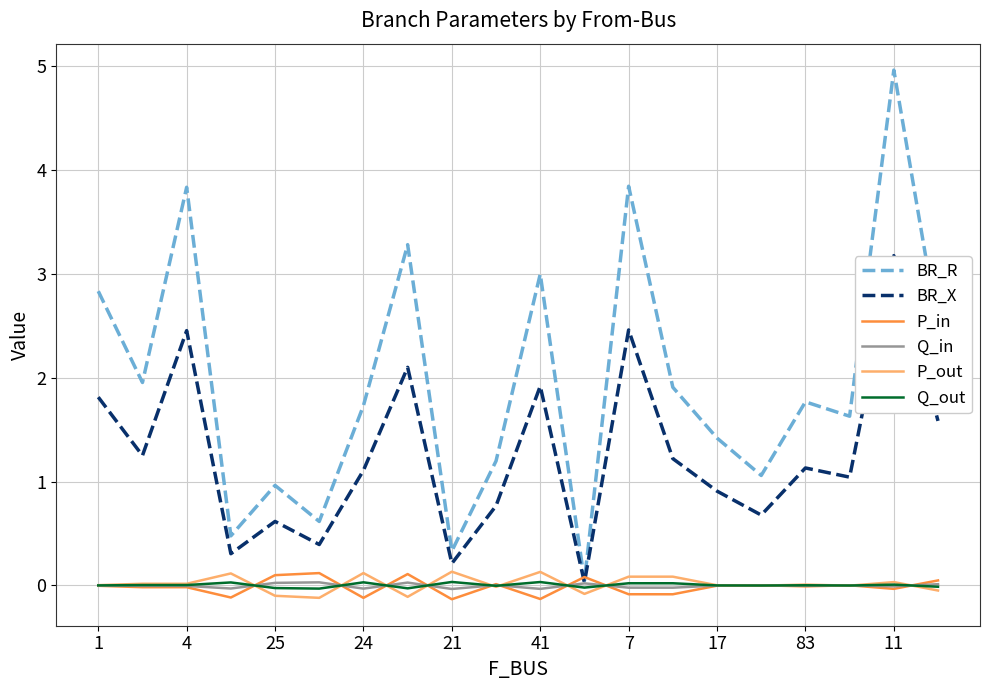

Which series has the widest spread of values?

BR_R